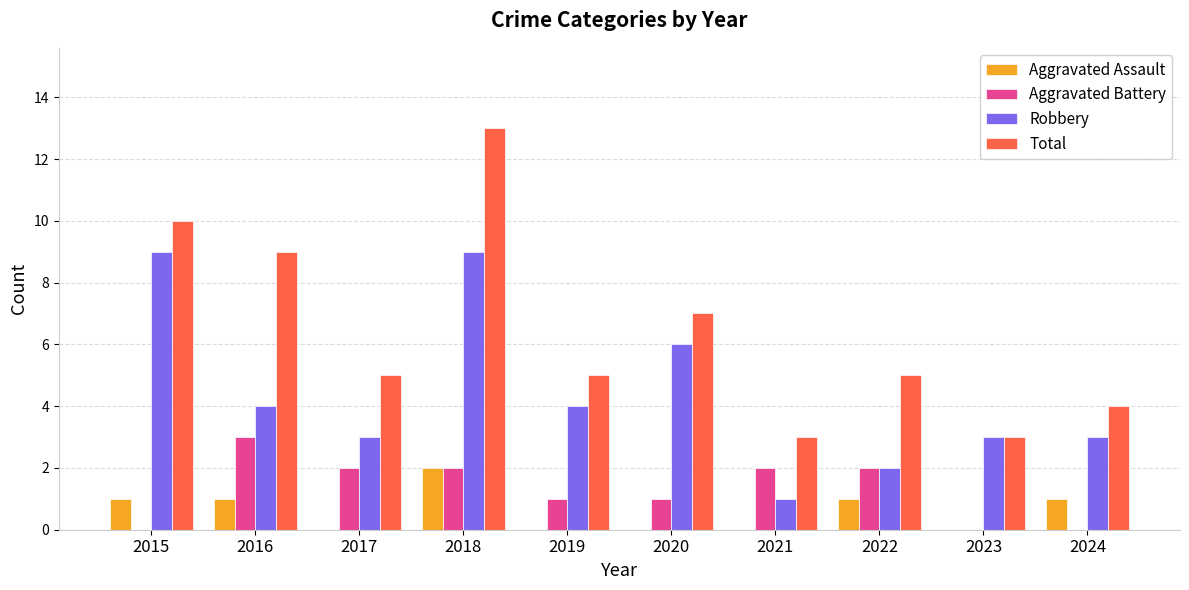

Which series has the largest total across all categories?

Total